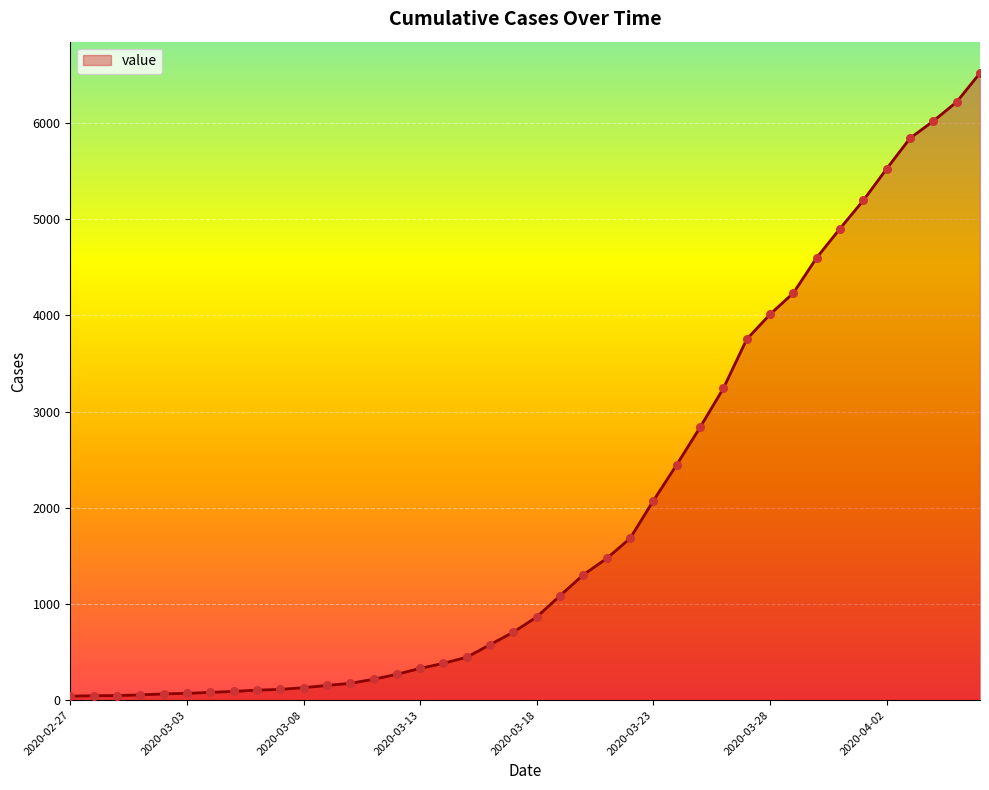

What is the maximum value shown in the chart?

6521